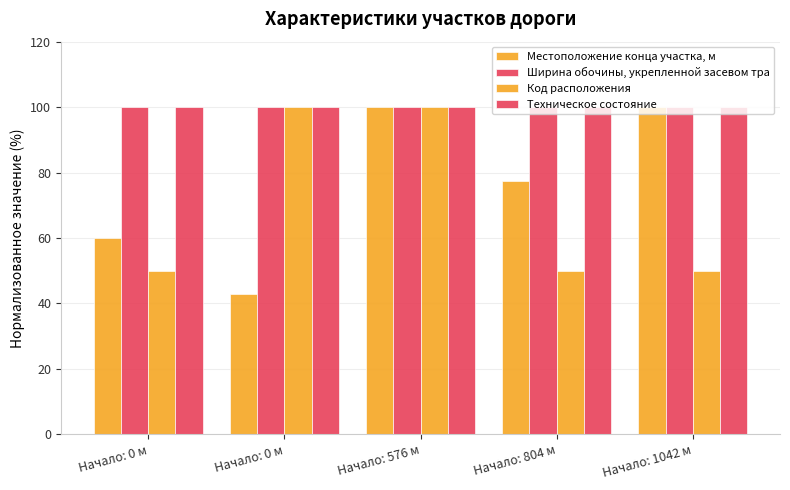

How many data points in Местоположение конца участка, м are above 77?

3